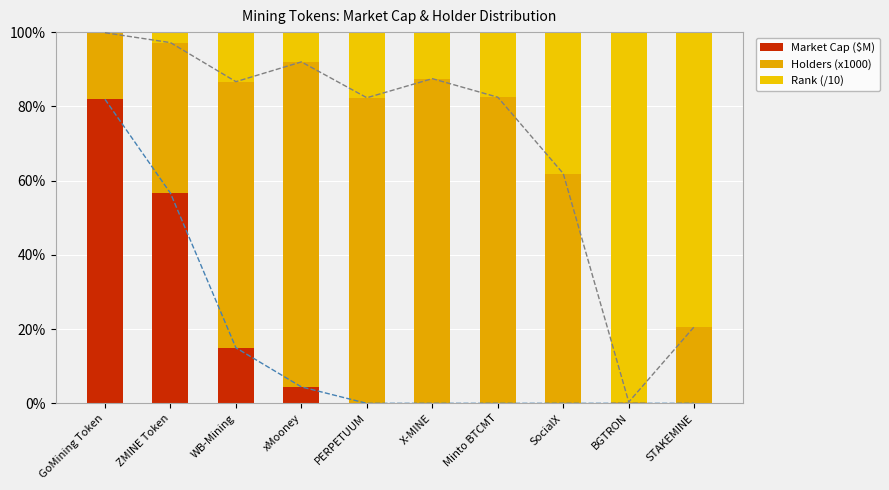

Rank the series at SocialX from highest to lowest value.

Holders (x1000), Rank (/10), Market Cap ($M)